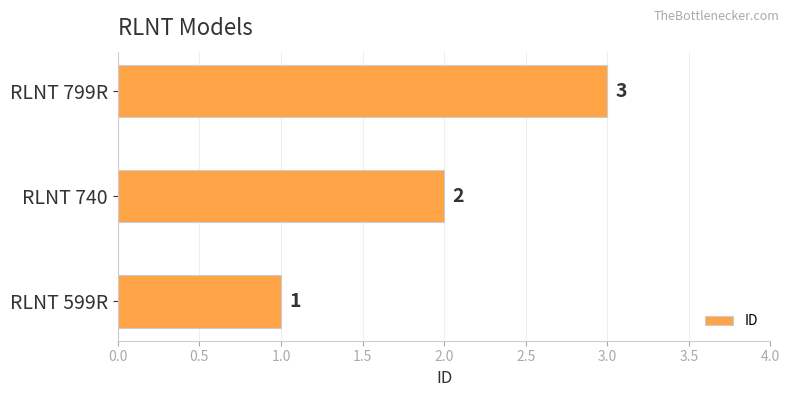

Is it true that the value at RLNT 740 is 3?

False